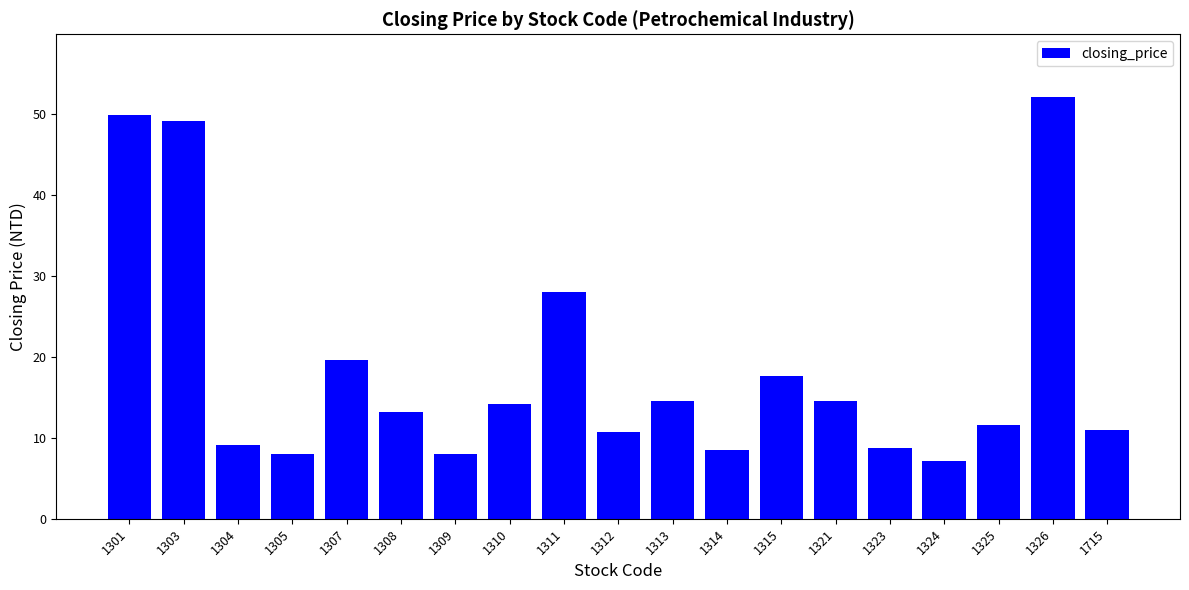

What is the difference between the values at 1309 and 1303?

41.3